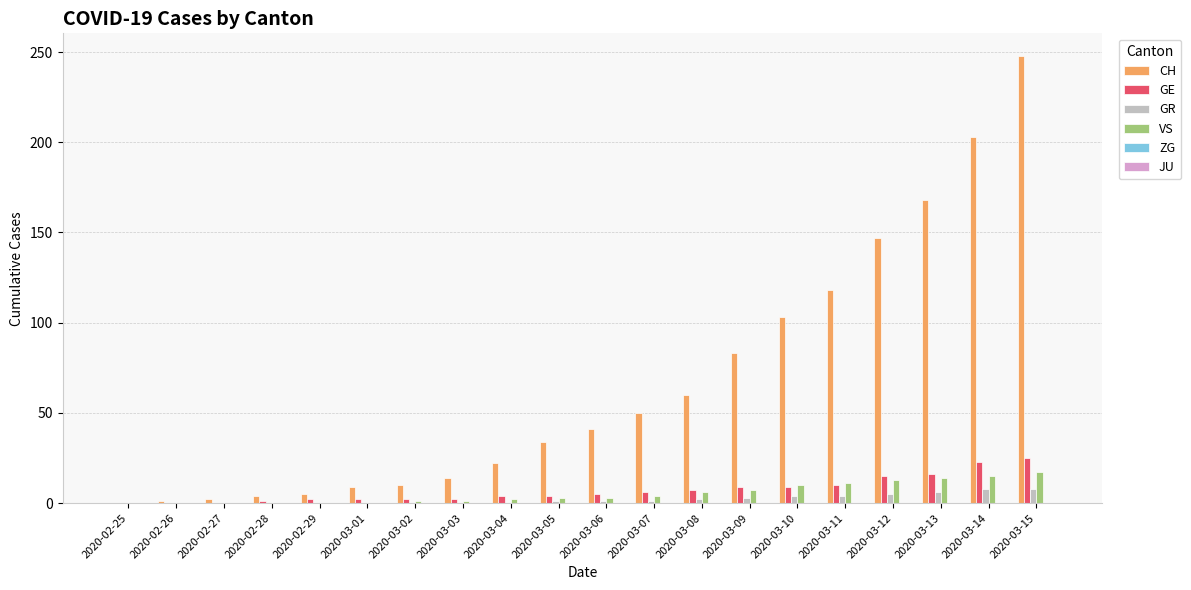

What is the highest value of the CH series?

248